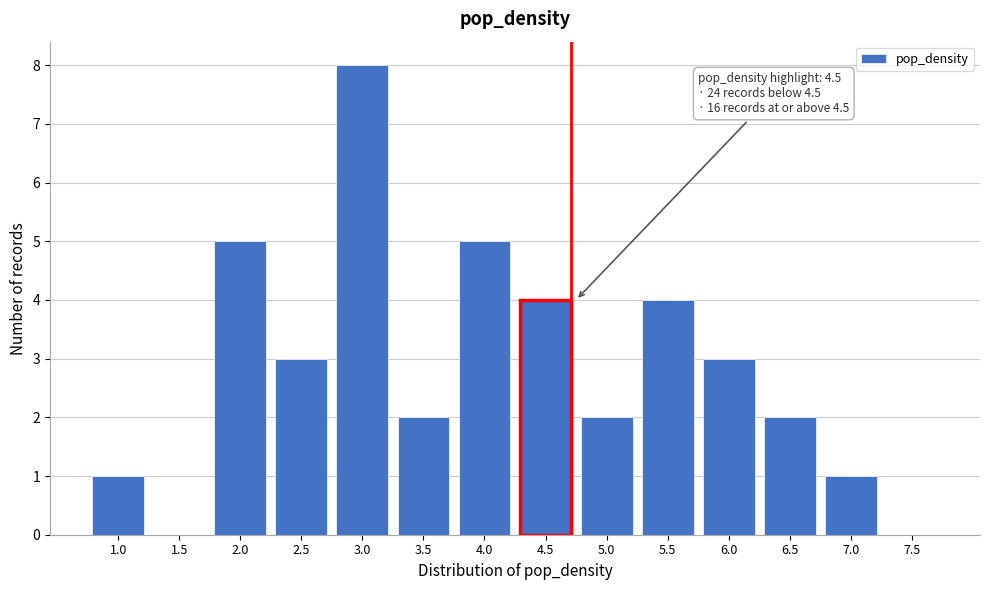

Reading right to left, what are all the values shown in this chart?

7.5=0	7.0=1	6.5=2	6.0=3	5.5=4	5.0=2	4.5=4	4.0=5	3.5=2	3.0=8	2.5=3	2.0=5	1.5=0	1.0=1